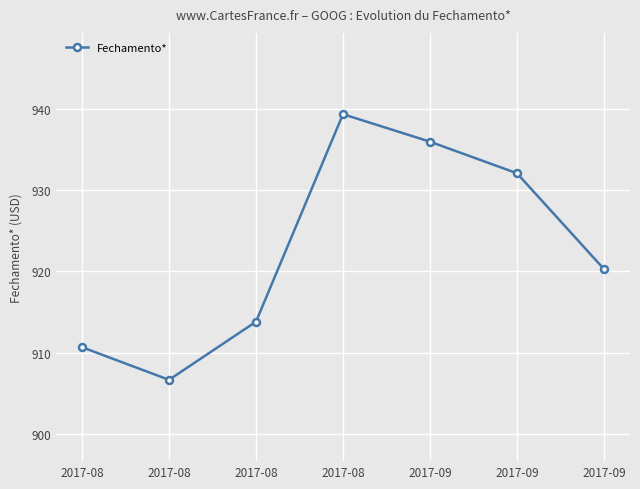

Is this an area chart (filled region under the line)?

No